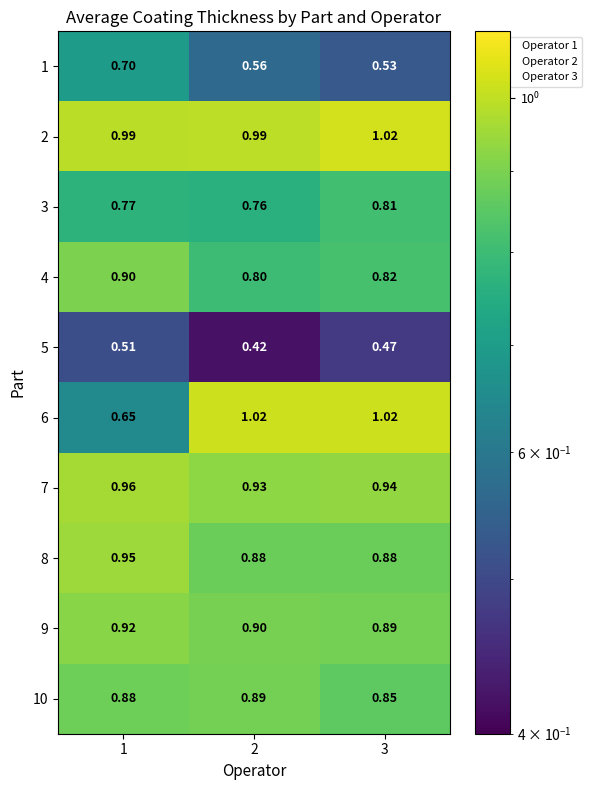

Which series changed the most between 1 and 2?

6